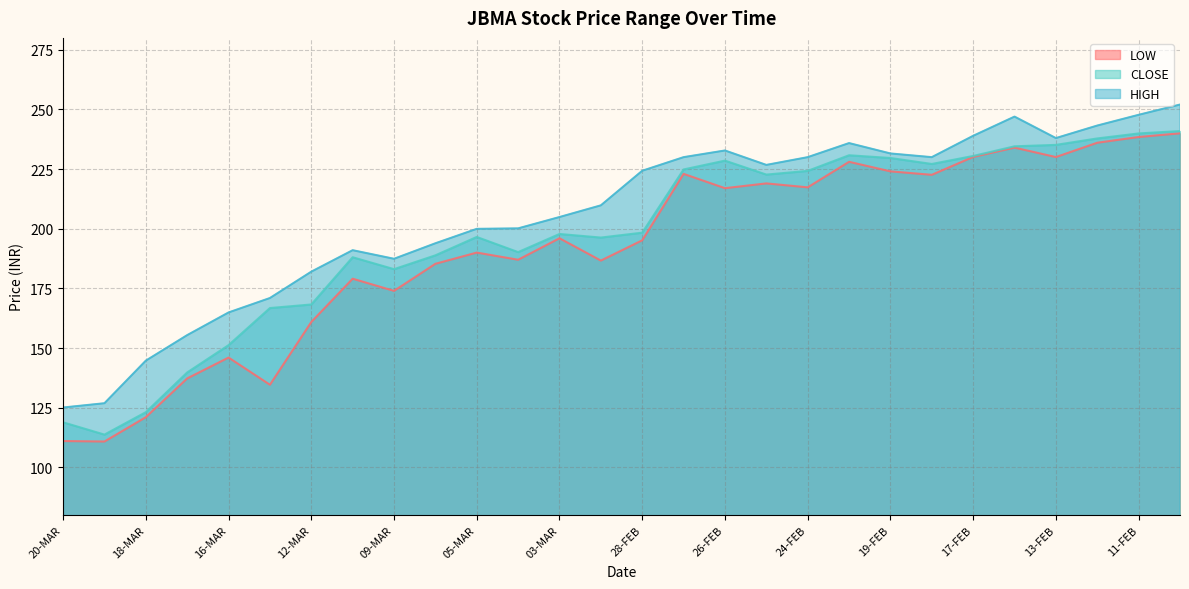

True or false: HIGH and LOW intersect in this chart.

False